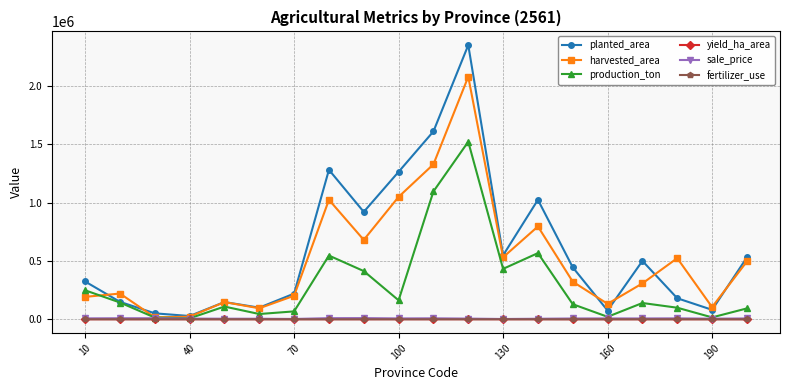

What is the value of the production_ton point at the 14th from the left?

566739.8